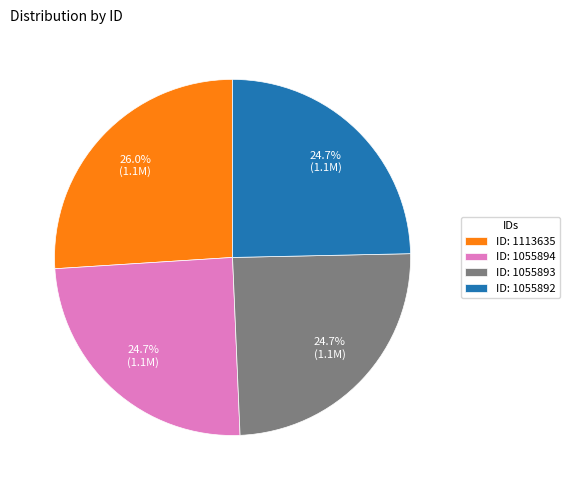

How much of the chart is everything except ID: 1055892?

75.3%